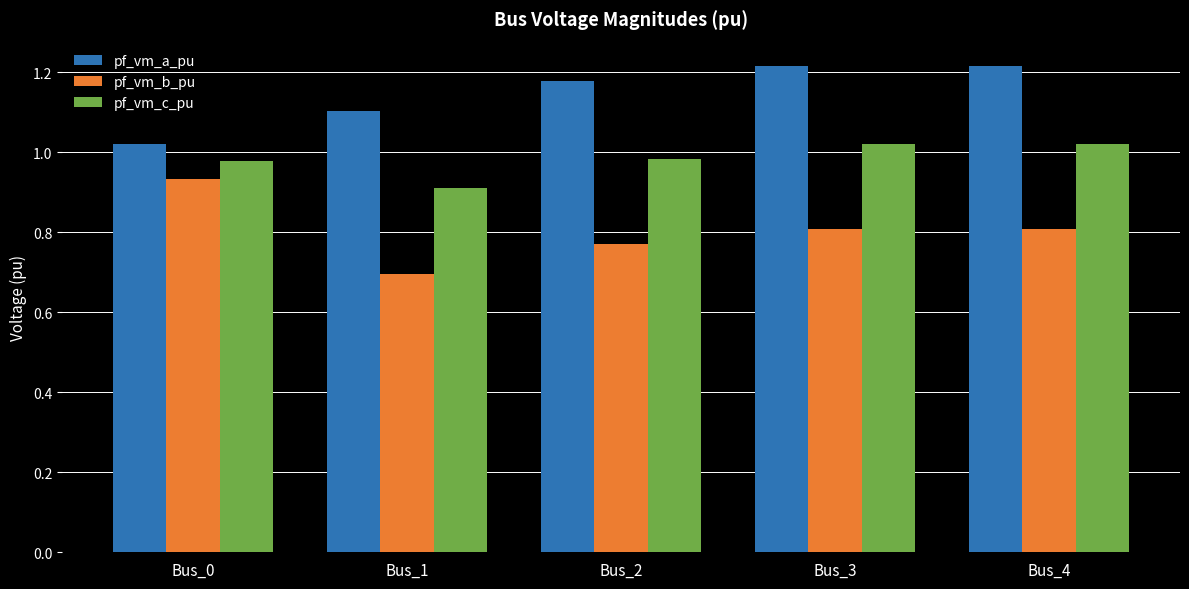

What is the sum of the pf_vm_c_pu values at Bus_3 and Bus_1?

1.9